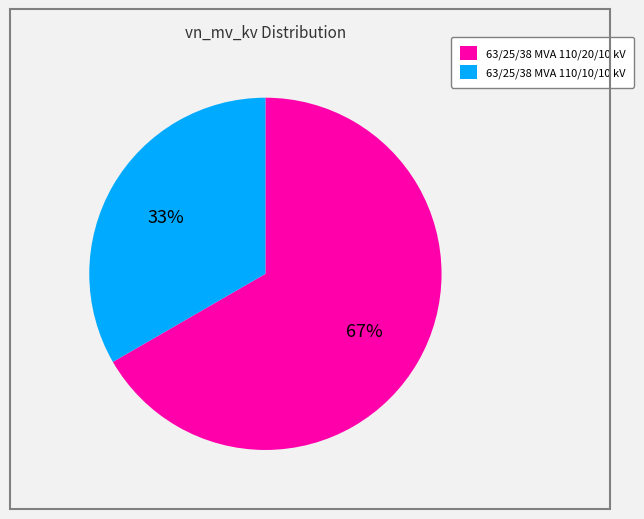

Combined, do 63/25/38 MVA 110/10/10 kV and 63/25/38 MVA 110/20/10 kV account for over 50%?

Yes